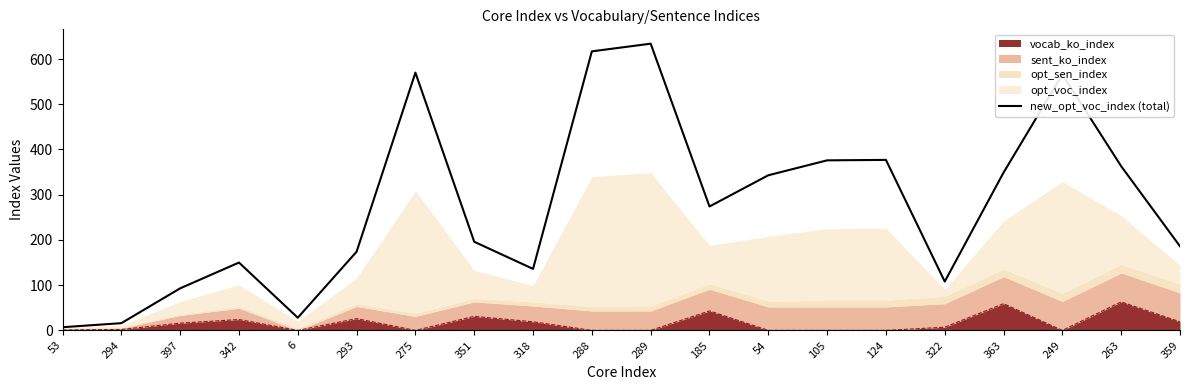

What is the smallest value displayed?

7